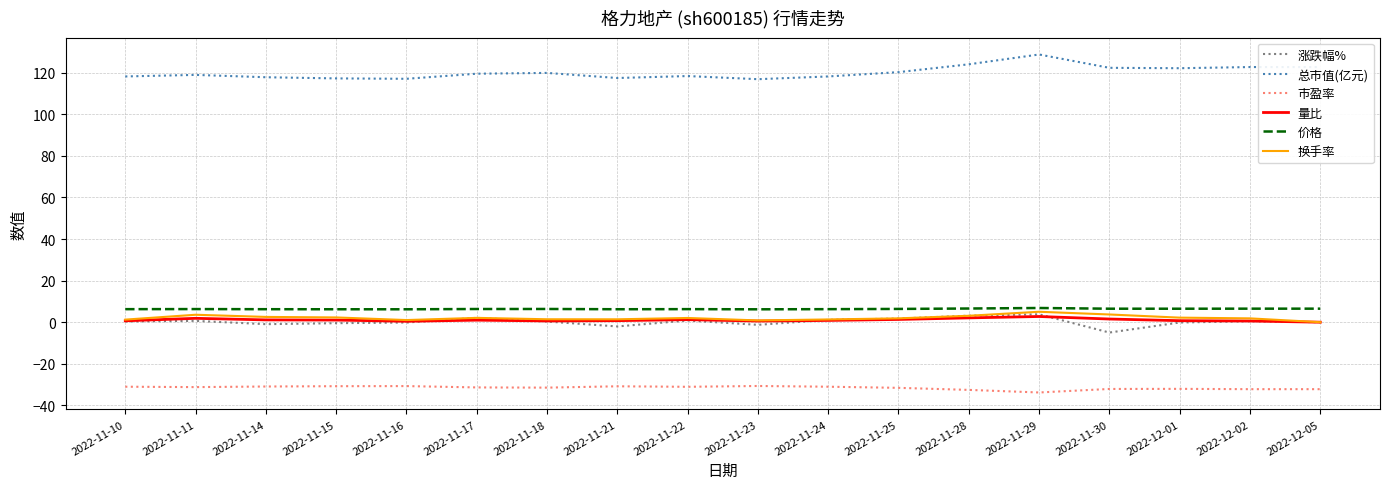

True or false: 价格 and 换手率 cross at least once.

False